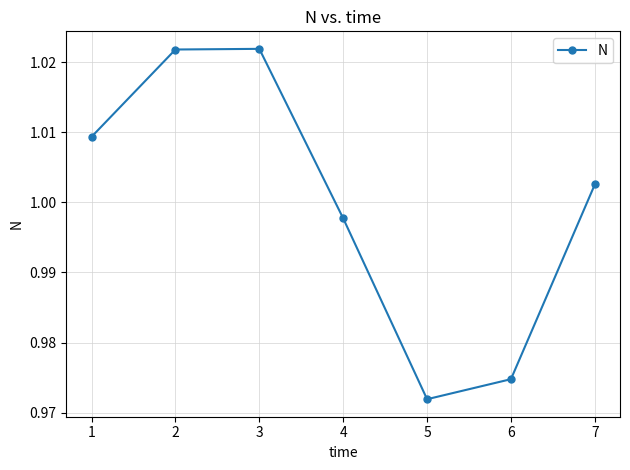

How many lines are shown in the chart?

1